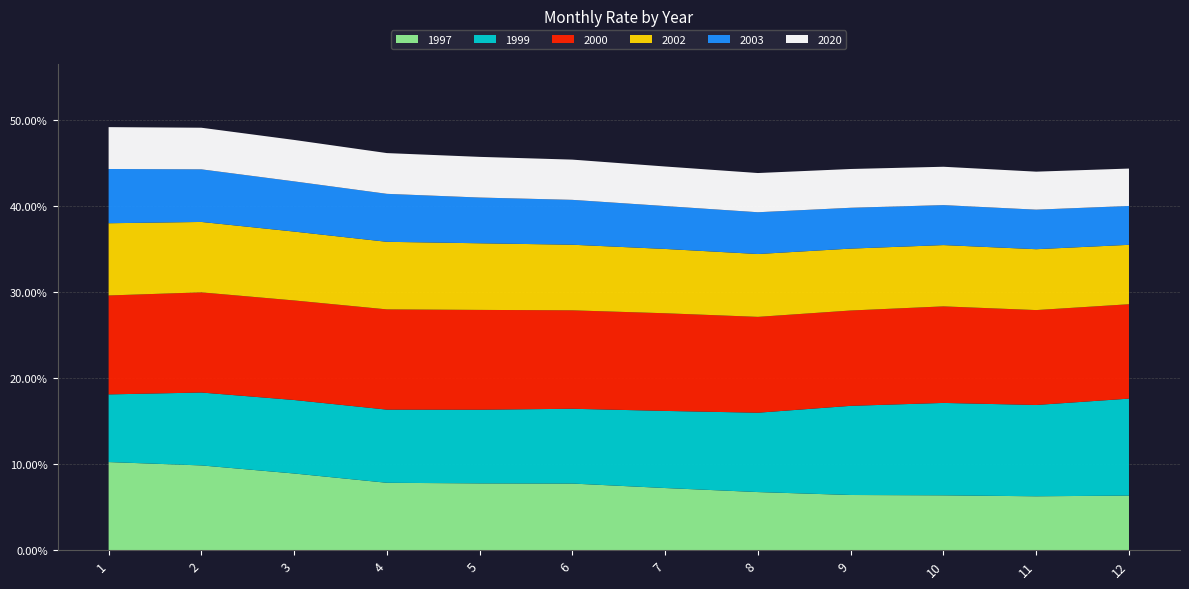

Reading right to left, transcribe all the data shown in this chart.

1997: 0.1	0.1	0.1	0.1	0.1	0.1	0.1	0.1	0.1	0.1	0.1	0.1
1999: 0.1	0.1	0.1	0.1	0.1	0.1	0.1	0.1	0.1	0.1	0.1	0.1
2000: 0.1	0.1	0.1	0.1	0.1	0.1	0.1	0.1	0.1	0.1	0.1	0.1
2002: 0.1	0.1	0.1	0.1	0.1	0.1	0.1	0.1	0.1	0.1	0.1	0.1
2003: 0.0	0.0	0.0	0.0	0.0	0.0	0.1	0.1	0.1	0.1	0.1	0.1
2020: 0.0	0.0	0.0	0.0	0.0	0.0	0.0	0.0	0.0	0.0	0.0	0.0